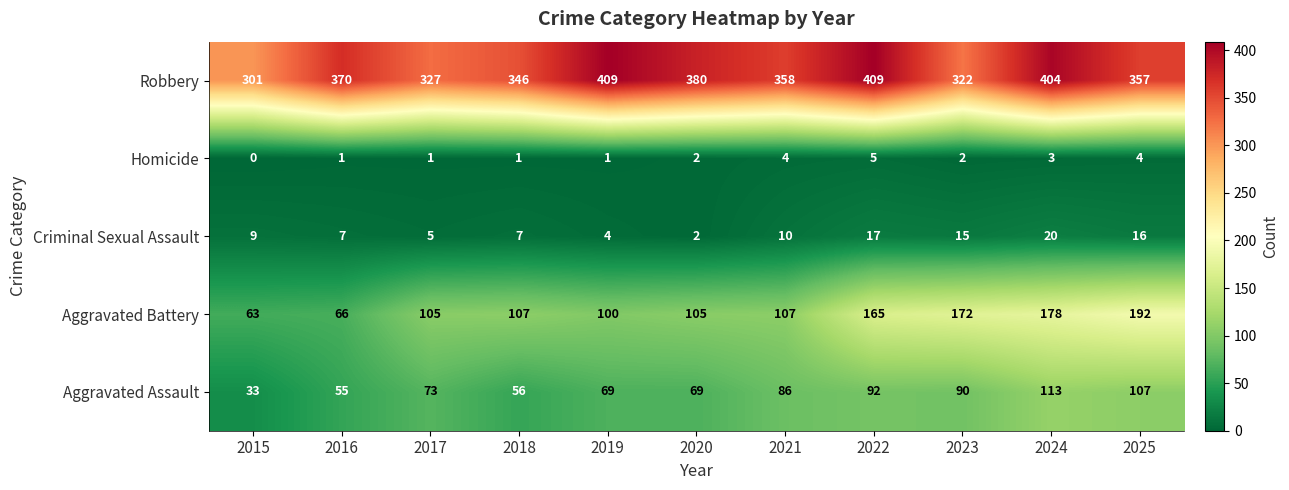

Which series has the largest total across all categories?

Robbery